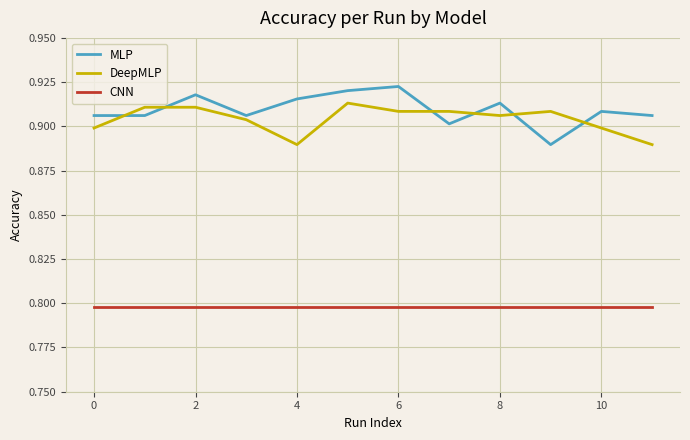

List the series in order of their peak value, highest first.

MLP, DeepMLP, CNN